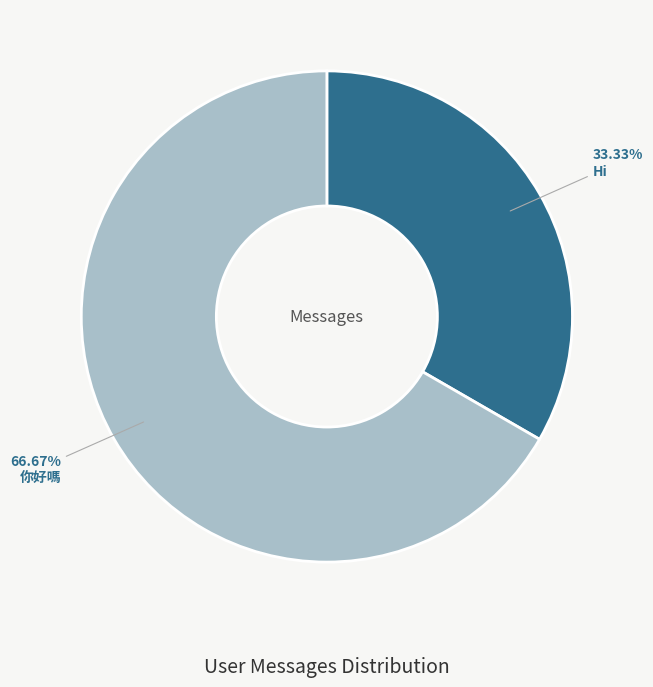

Between Hi and 你好嗎, which is larger?

你好嗎